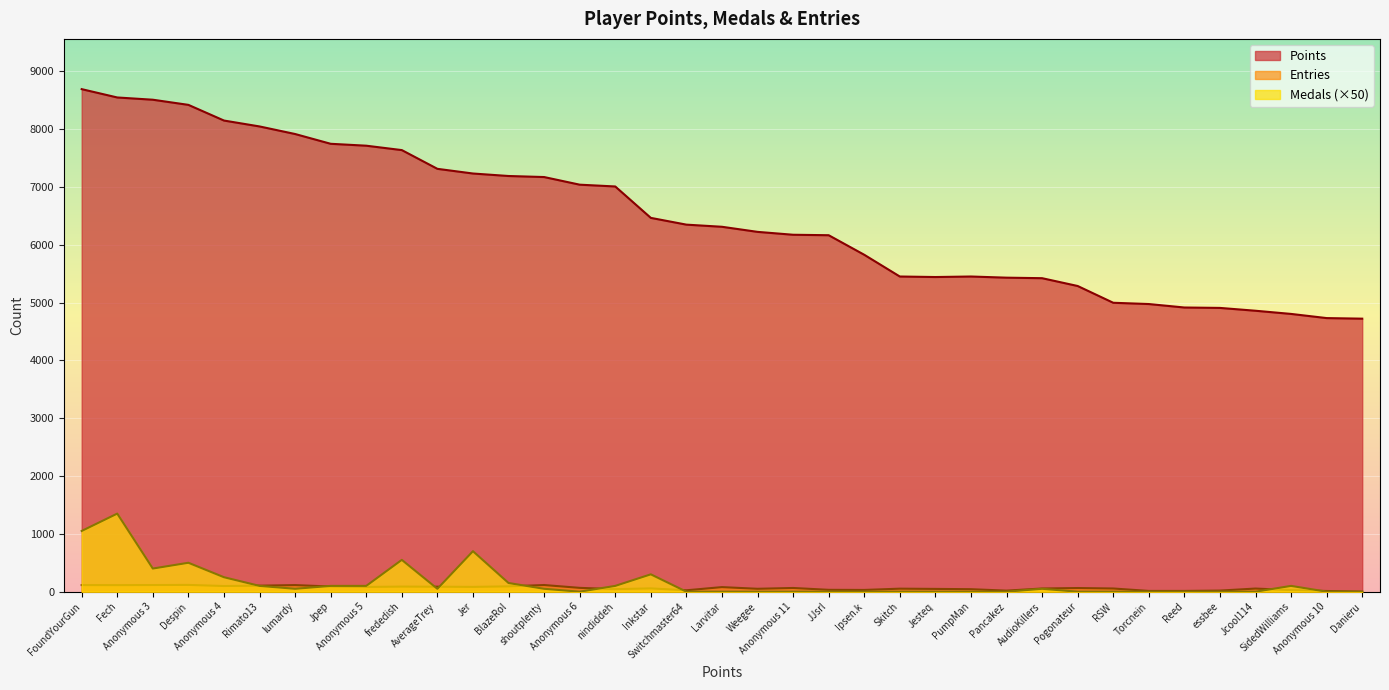

Count the number of categories in the chart.

37